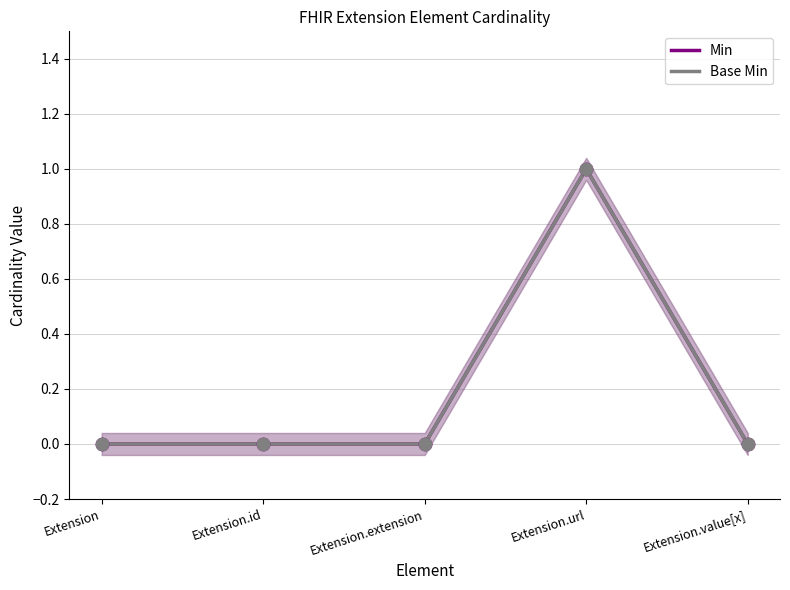

Is the value of Base Min at Extension.value[x] greater than the value of Min at Extension.id?

No